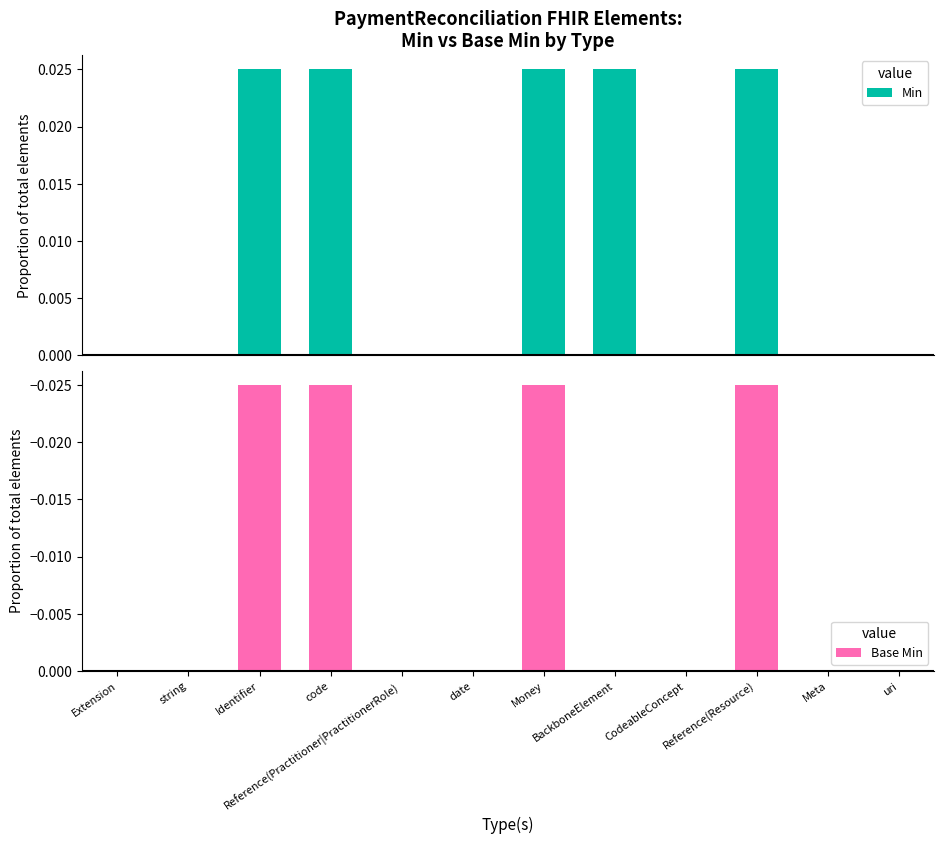

Which label corresponds to the largest value in the chart?

Identifier